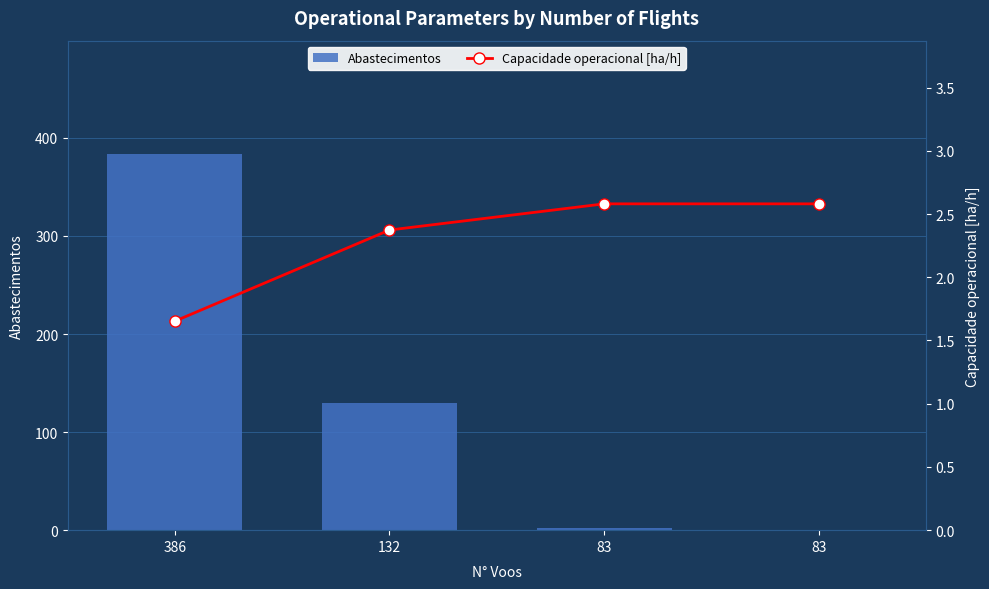

How many Capacidade operacional [ha/h] values are between 2 and 3?

3